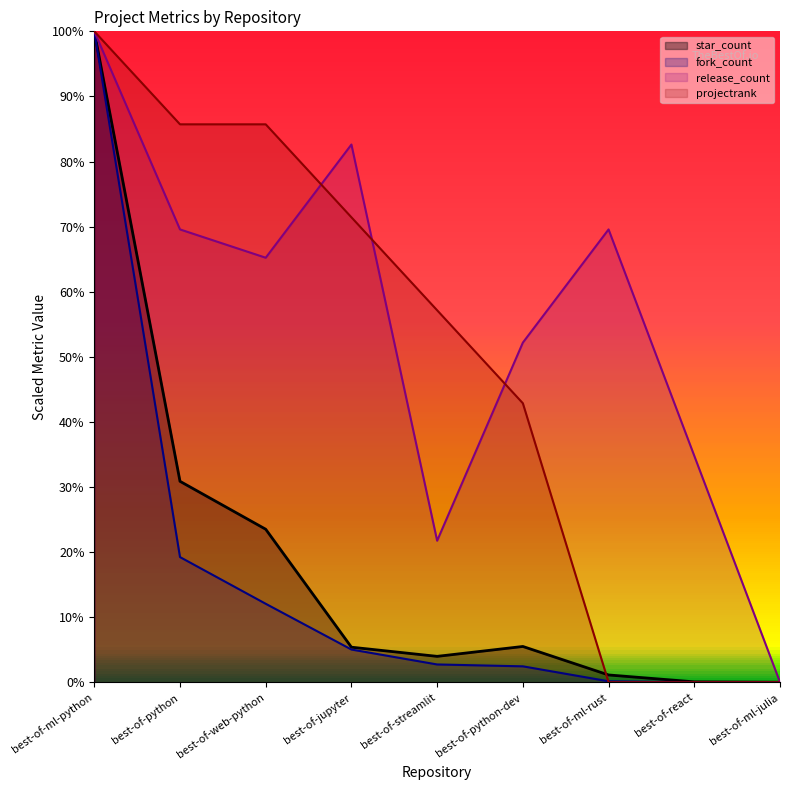

What is the label of the 5th point from the left?

best-of-streamlit